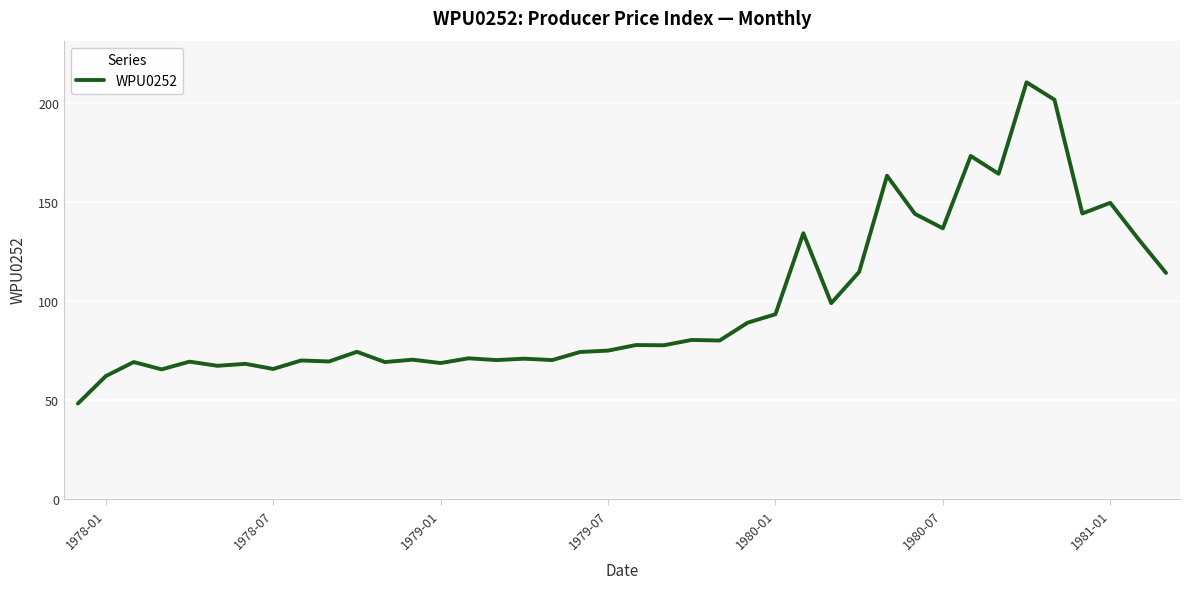

What is the difference between the maximum and minimum values?

162.6